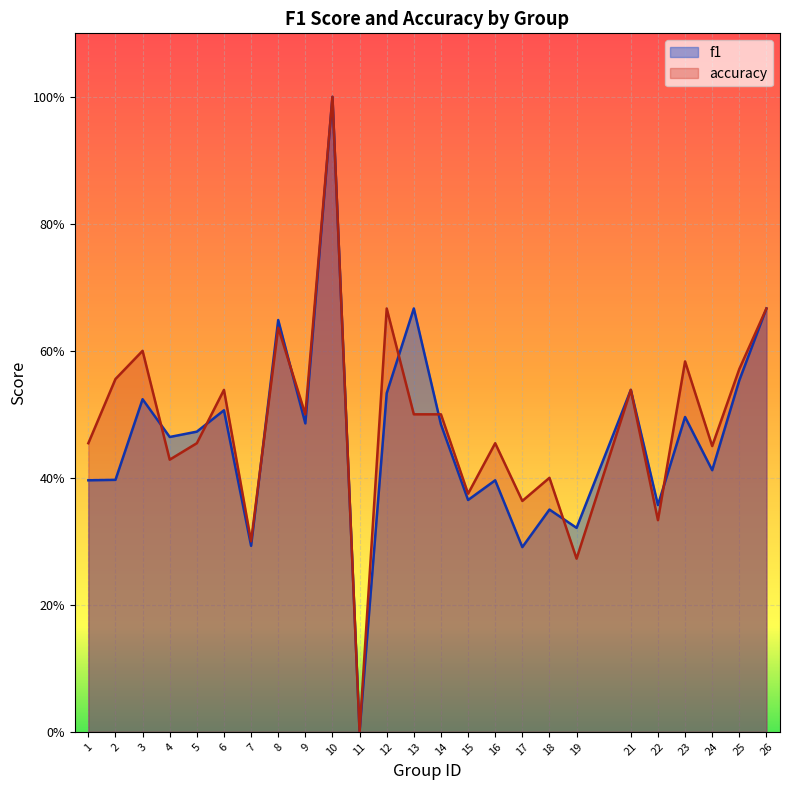

Where is the first local minimum for accuracy?

4